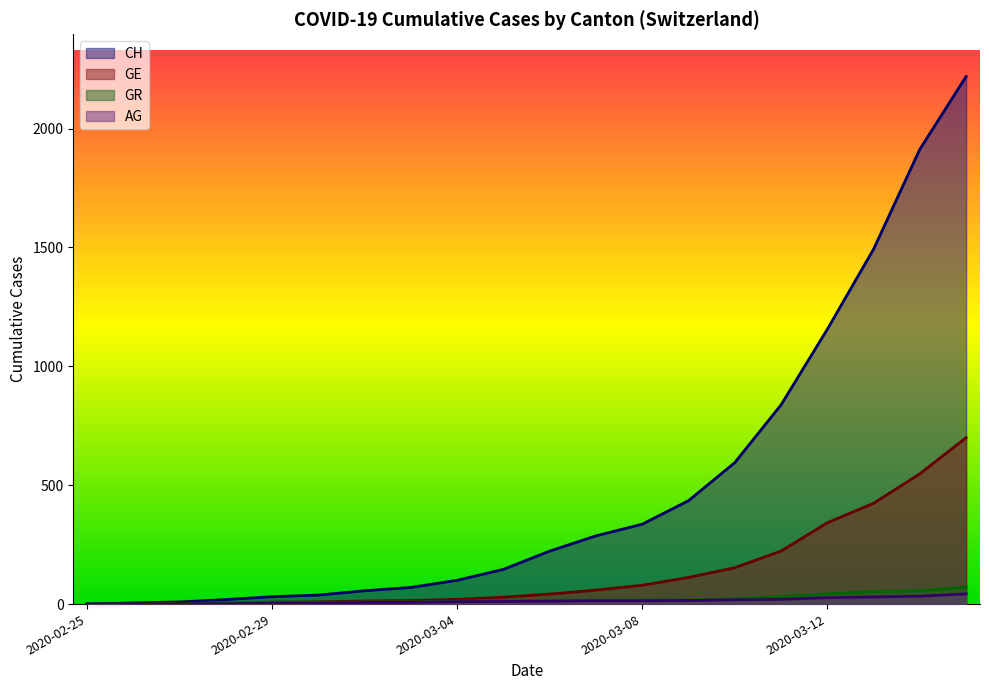

Which series has the largest range (max minus min)?

CH